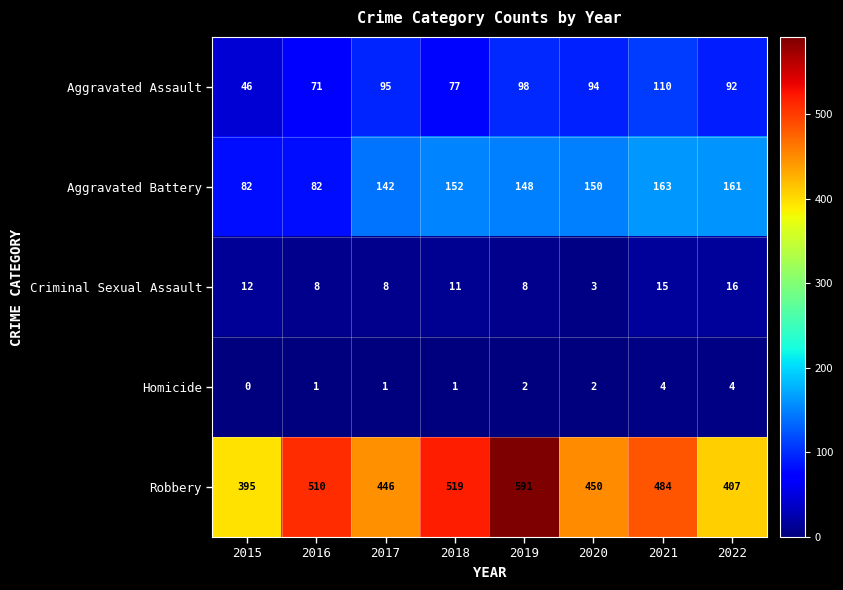

At which category is the sum across all series the highest?

2019